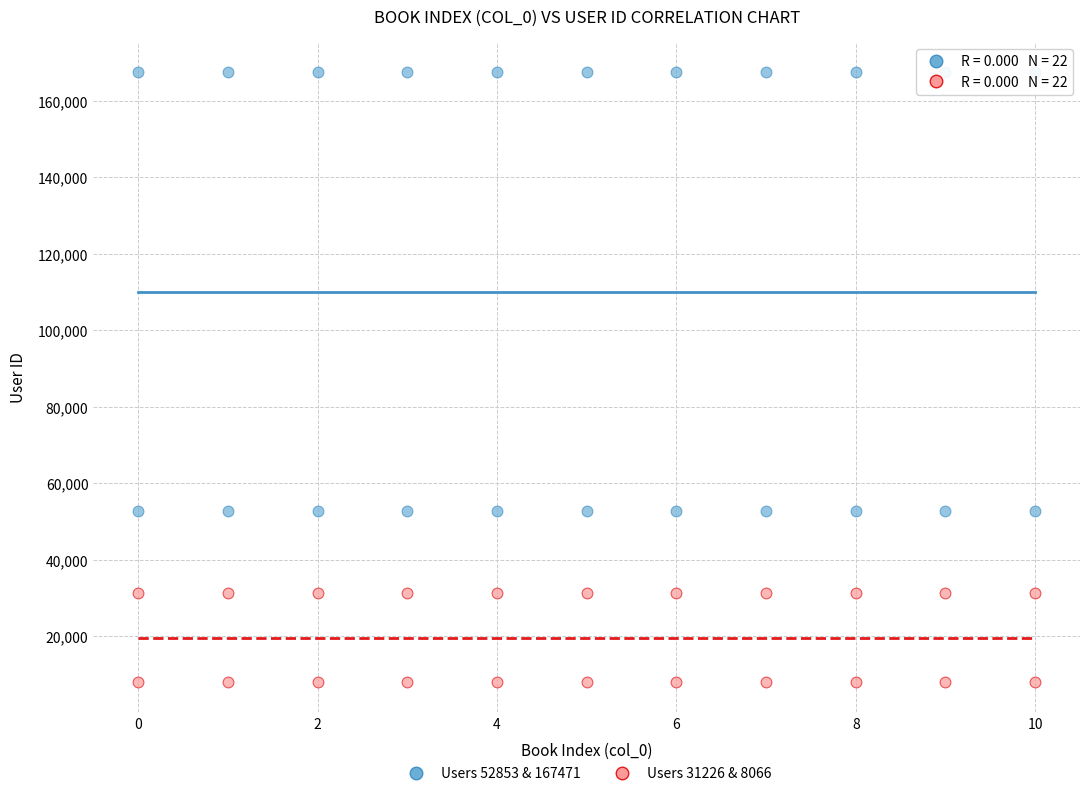

Which series reaches the maximum Y coordinate?

Users 52853 & 167471